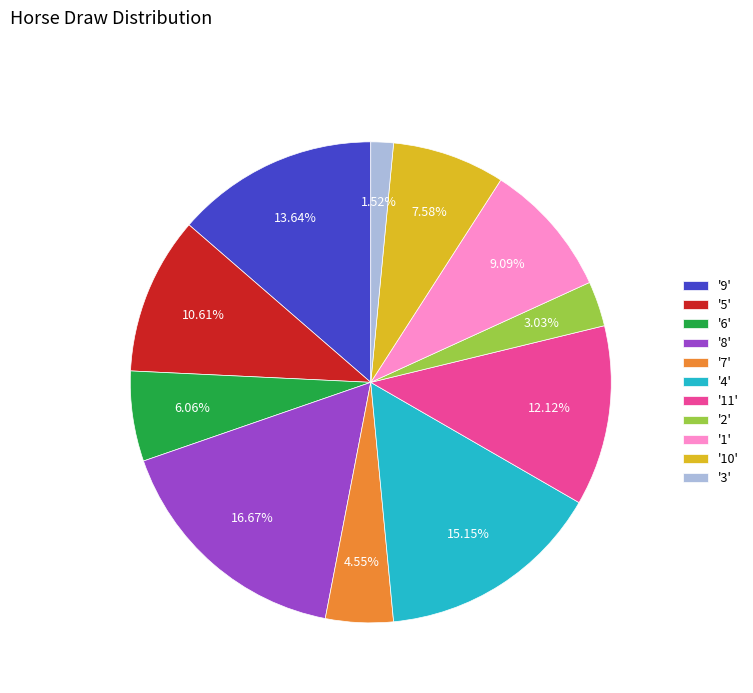

Which category has the smallest portion of the pie?

'3'